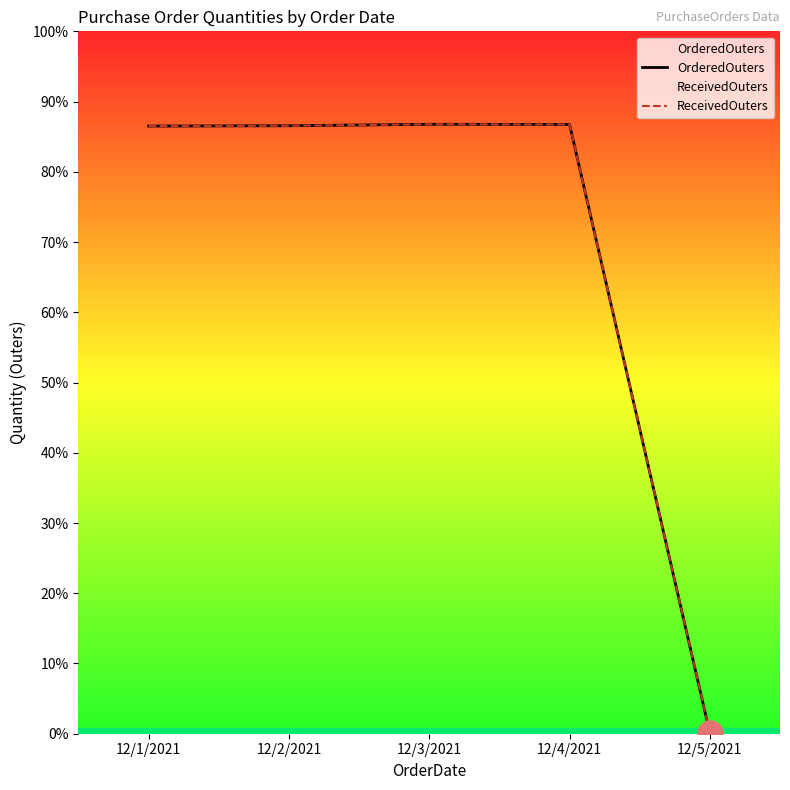

How many lines are shown in the chart?

2